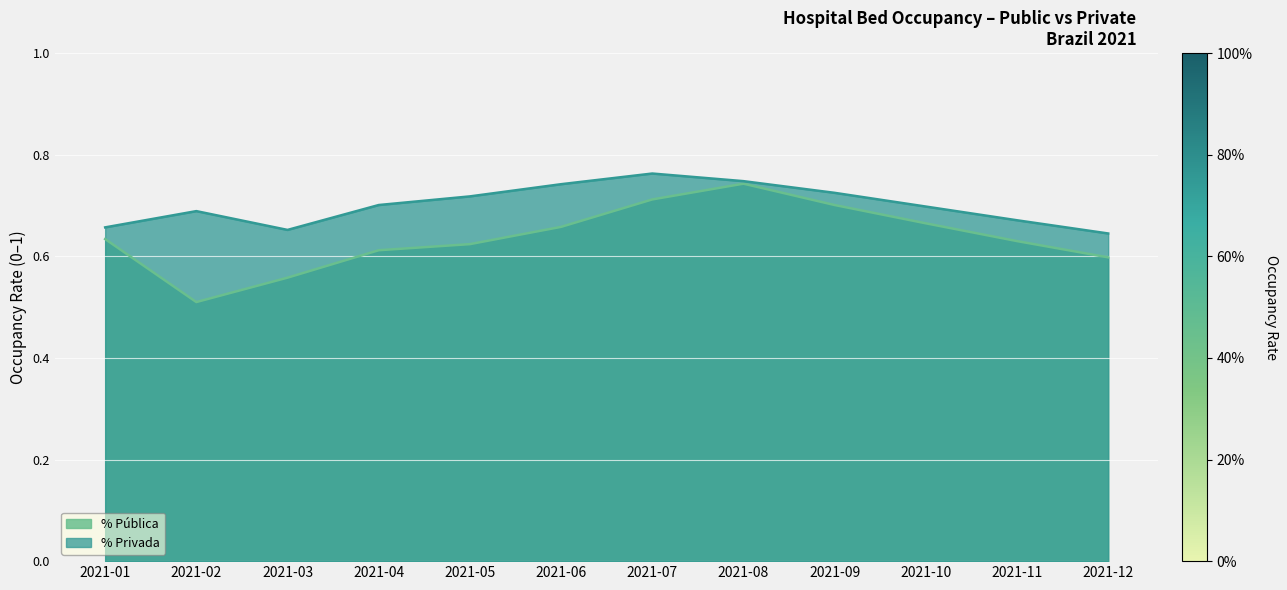

Rank the series by their average value, from highest to lowest.

% Privada, % Pública